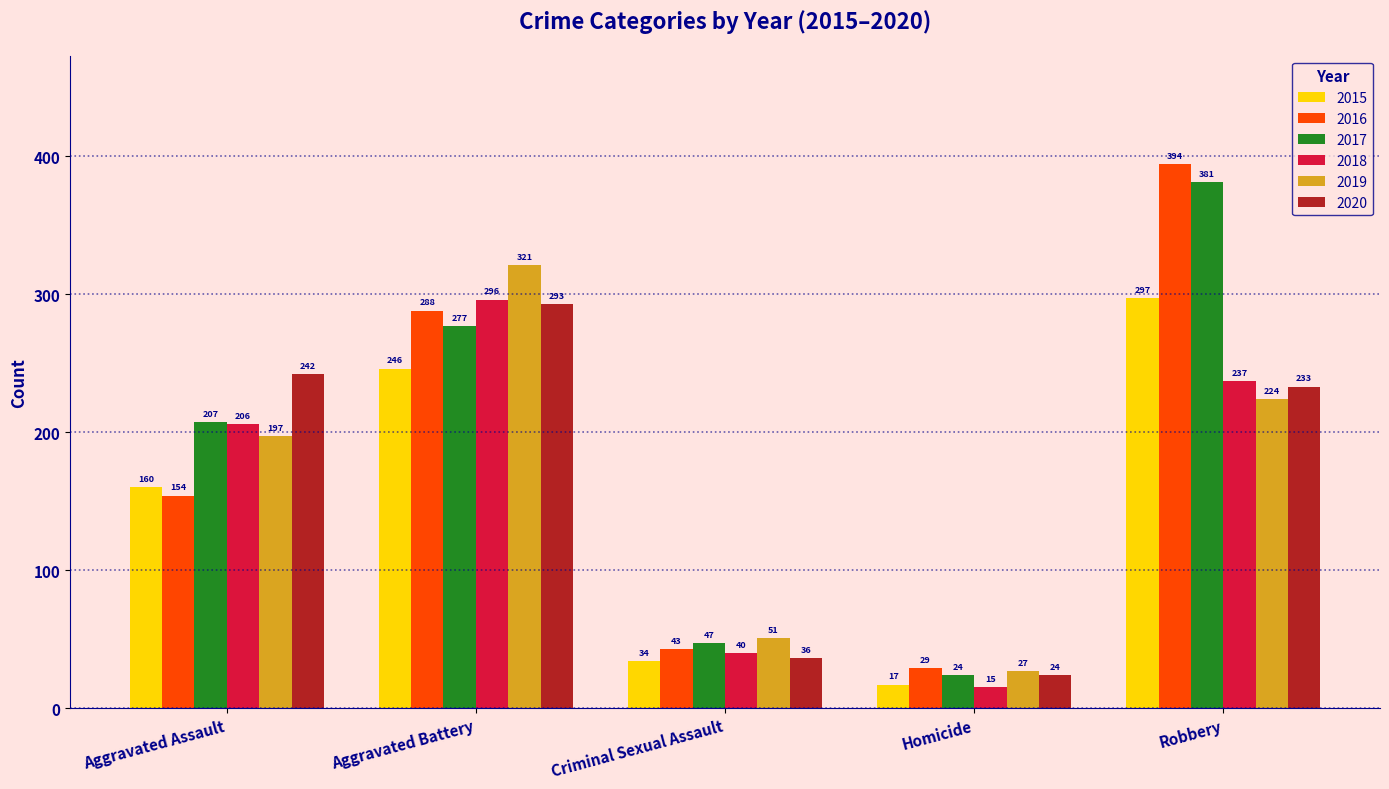

What is the label of the 3rd bar from the right?

Criminal Sexual Assault